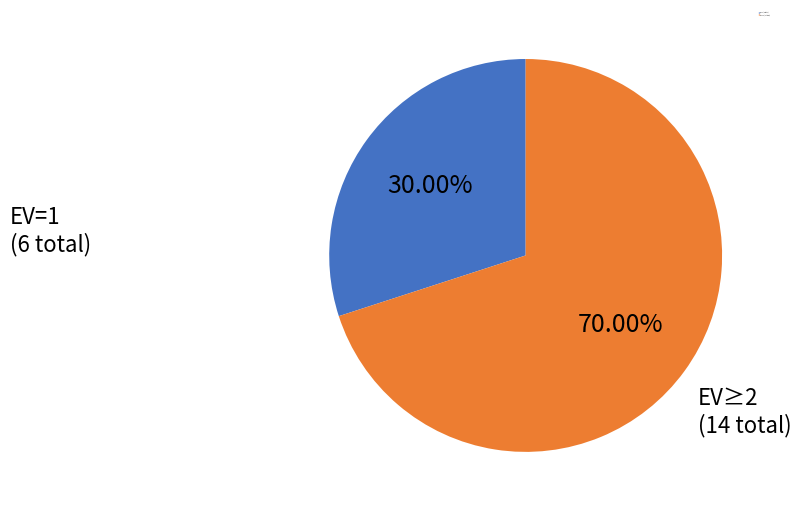

Does any single category account for the majority?

Yes